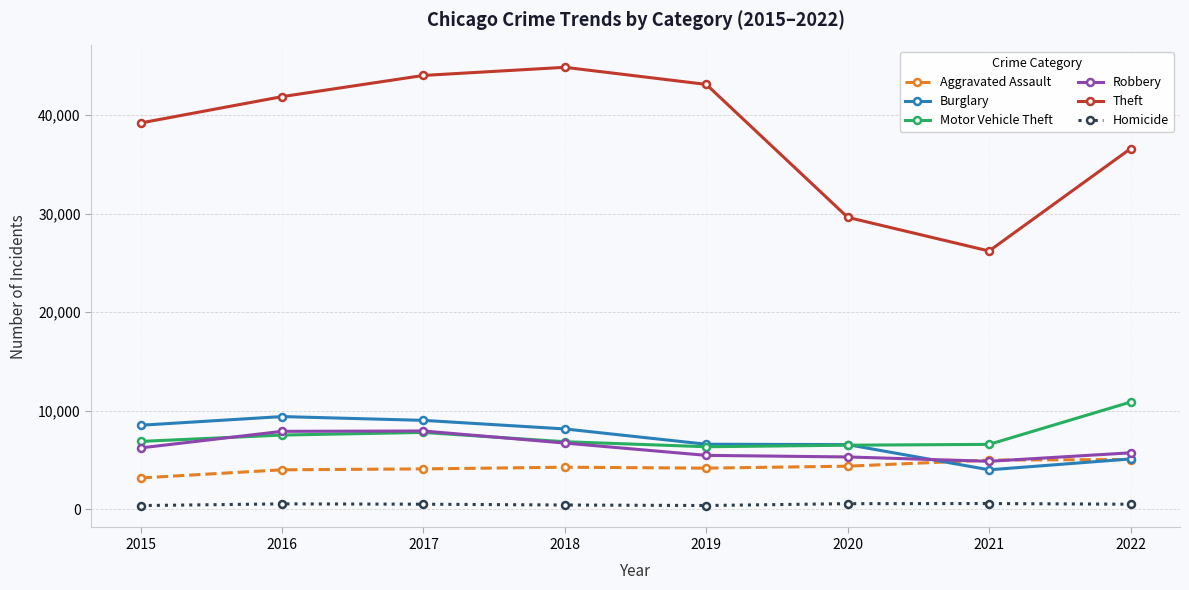

At which label does Theft reach its minimum?

2021